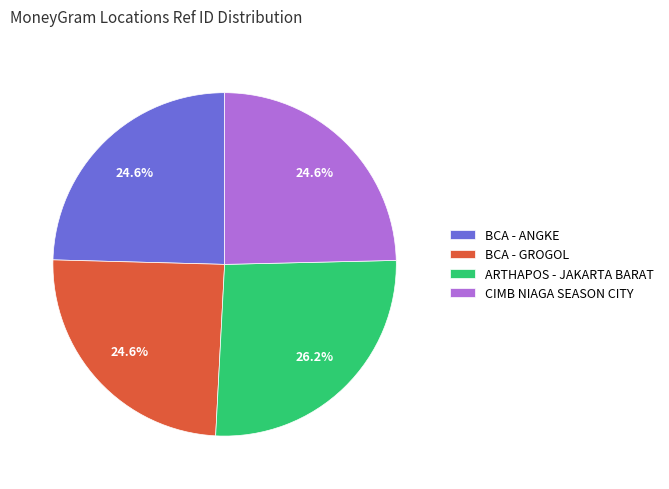

The BCA - GROGOL slice represents 25% of the pie. True or false?

True